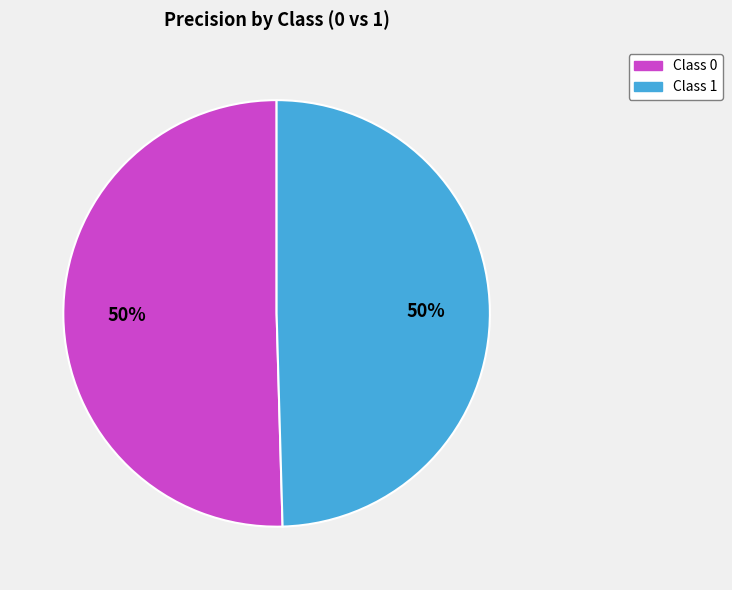

How many segments does this pie chart have?

2